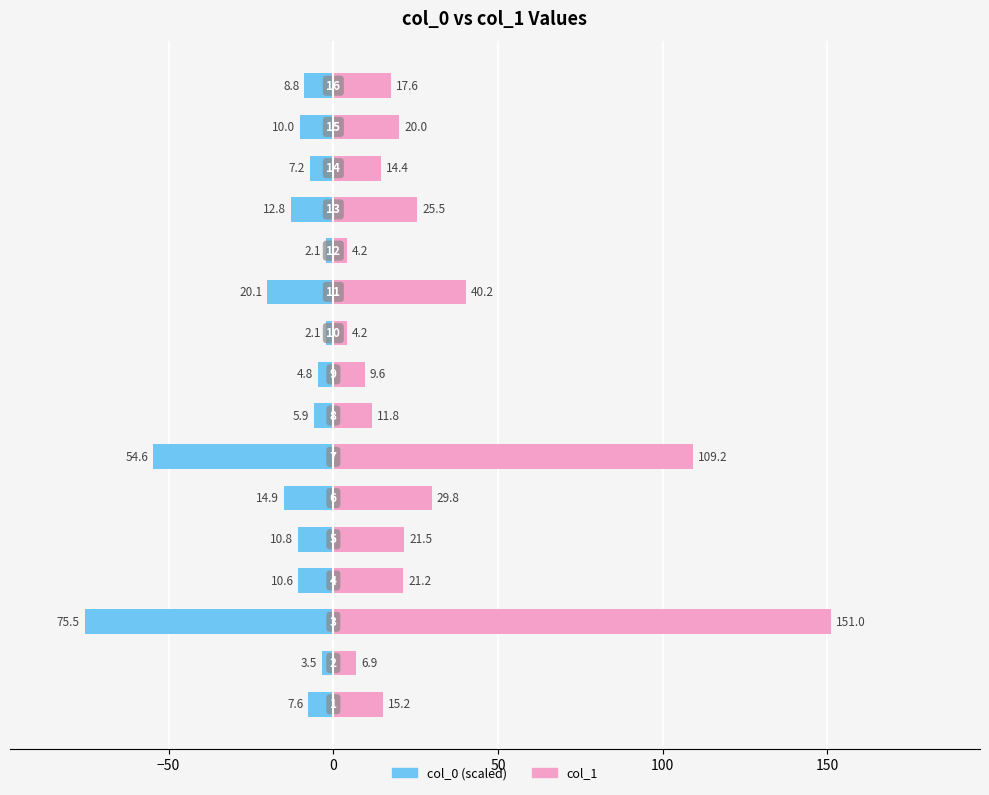

Which series has the largest total across all categories?

col_1